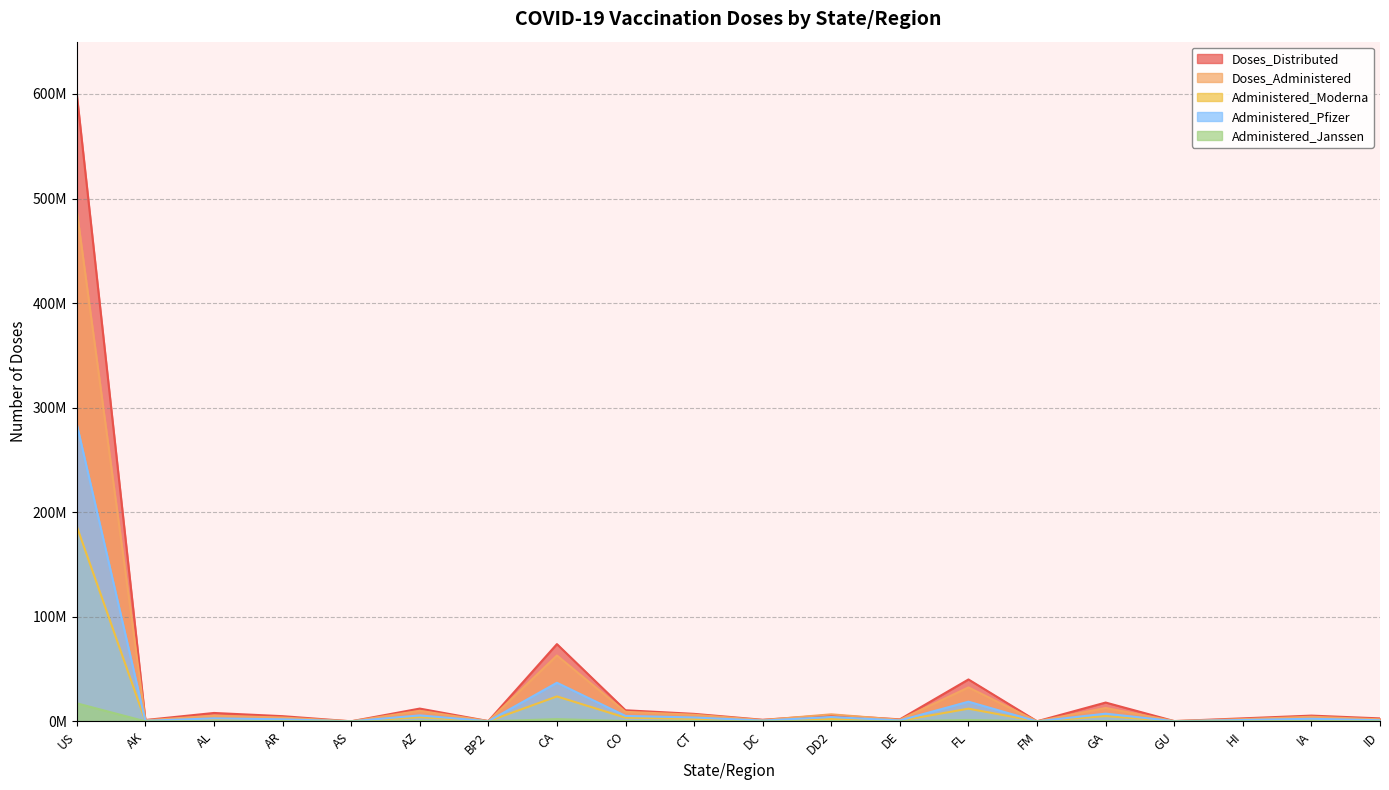

Where does the Doses_Administered series first go above 4445277?

US